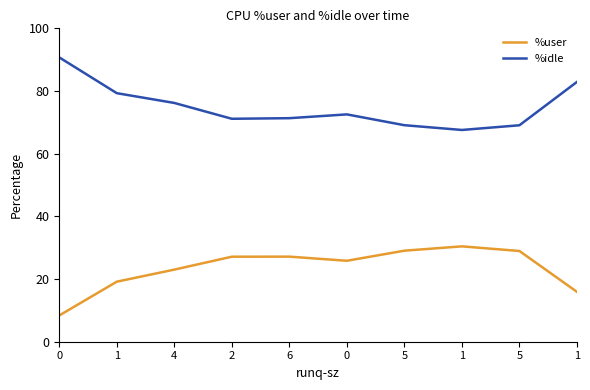

Rank the series by their average value, from lowest to highest.

%user, %idle